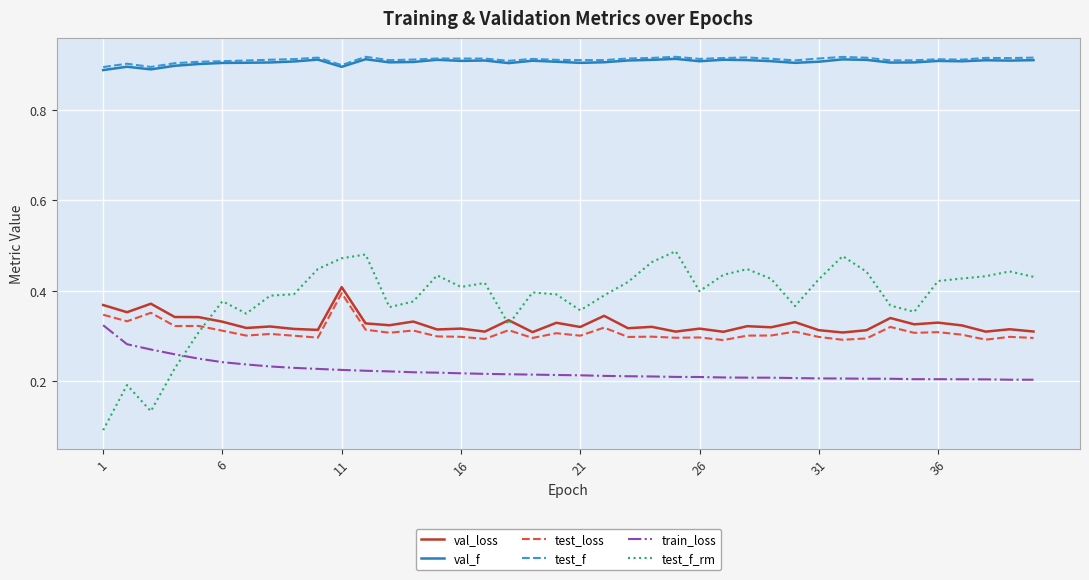

At how many categories does at least one series exceed 0?

40